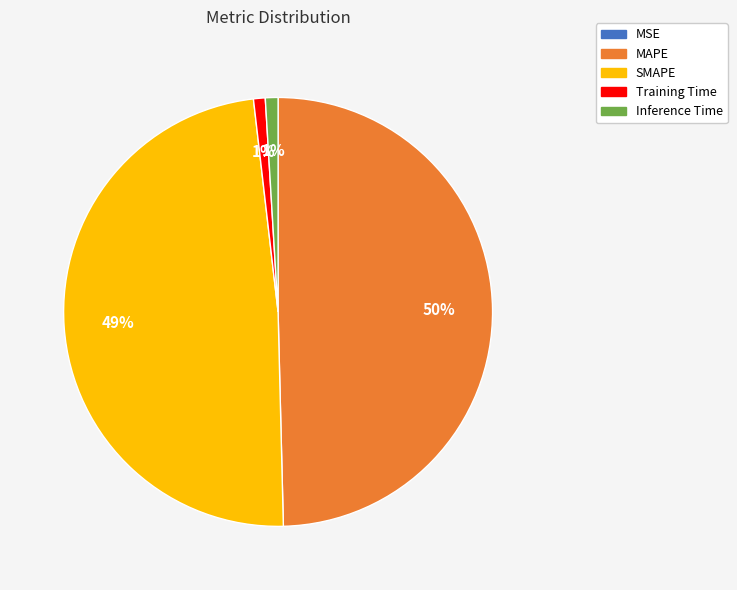

Combined, do Inference Time and Training Time account for over 50%?

No